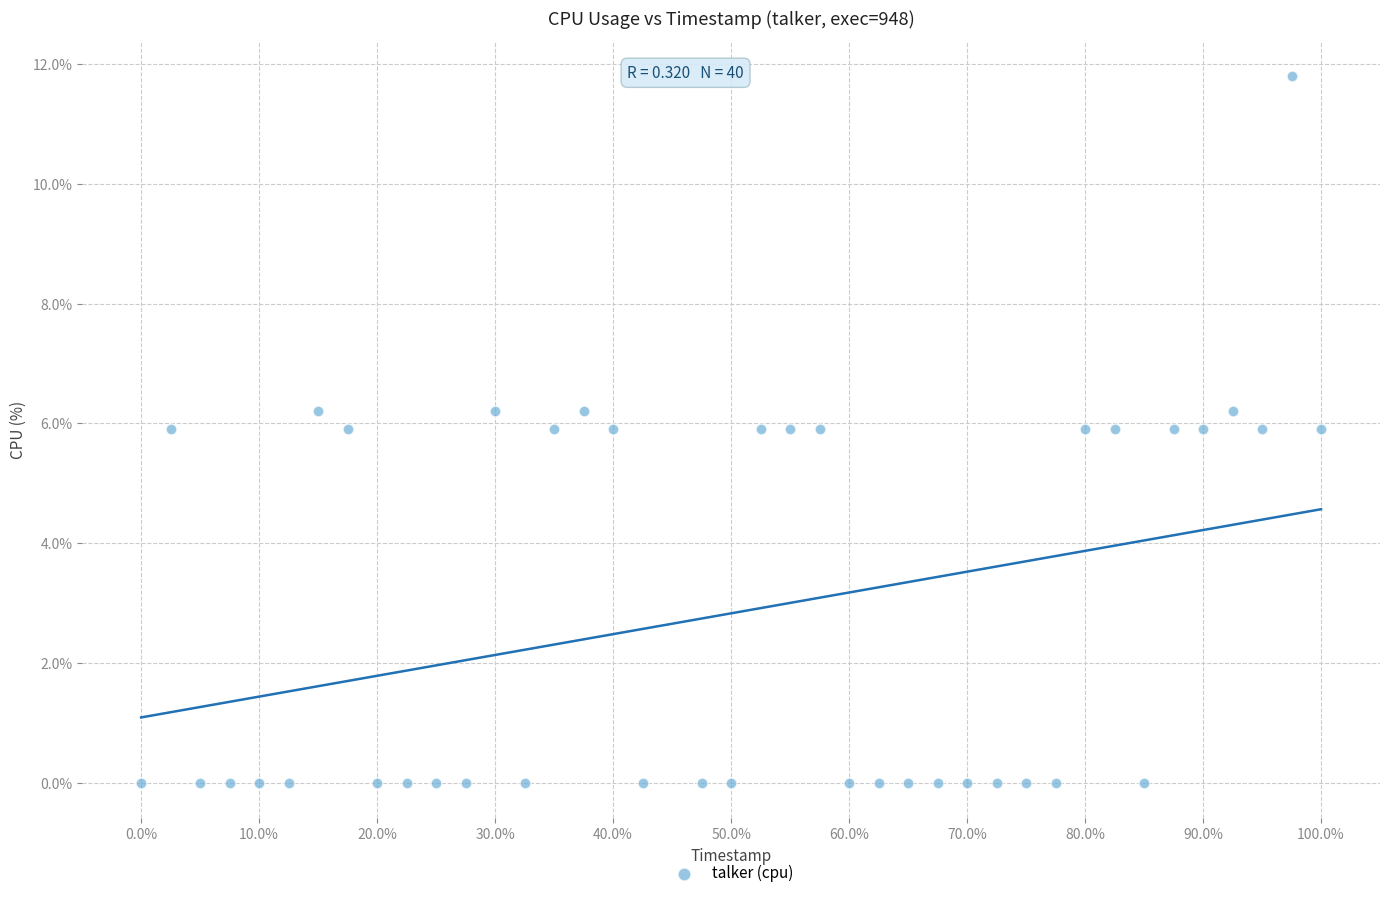

What is the range of X values (max minus min)?

100.0